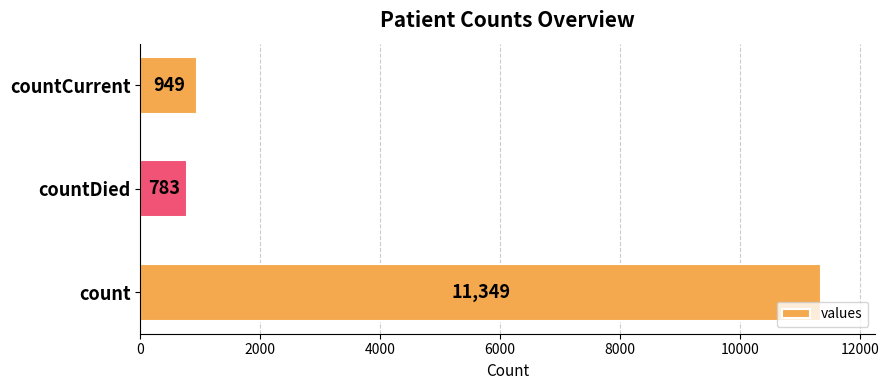

How many data points does each series have?

3